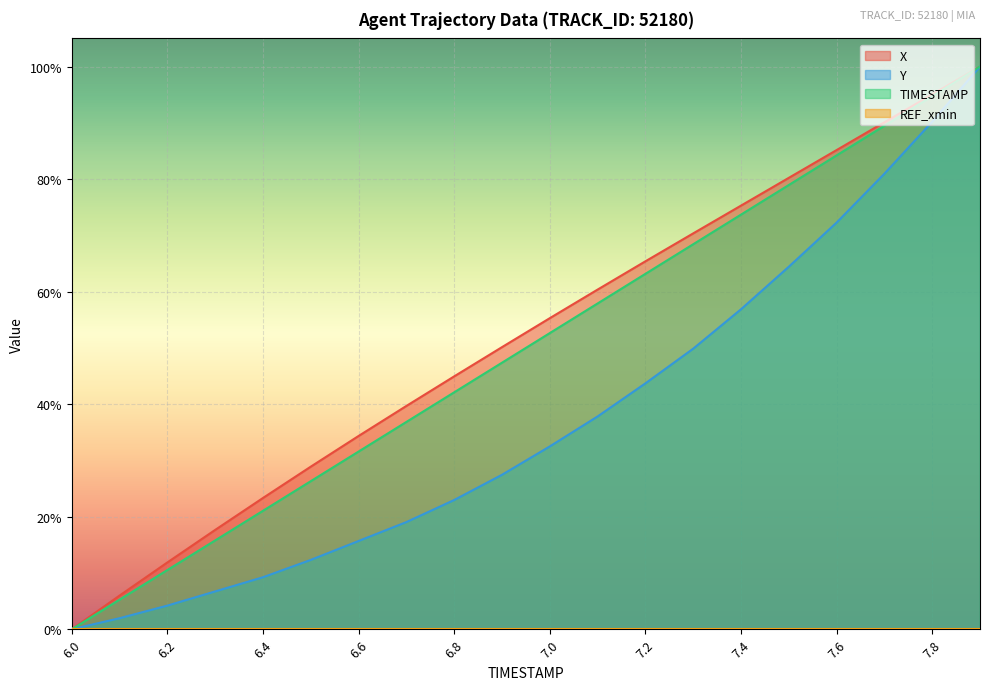

Reading left to right, what are all the values shown in this chart?

X: 6.0=0.0	6.1=0.1	6.2=0.1	6.3=0.2	6.4=0.2	6.5=0.3	6.6=0.3	6.7=0.4	6.8=0.4	6.9=0.5	7.0=0.6	7.1=0.6	7.2=0.7	7.3=0.7	7.4=0.8	7.5=0.8	7.6=0.9	7.7=0.9	7.8=1.0	7.9=1.0
Y: 6.0=0.0	6.1=0.0	6.2=0.0	6.3=0.1	6.4=0.1	6.5=0.1	6.6=0.2	6.7=0.2	6.8=0.2	6.9=0.3	7.0=0.3	7.1=0.4	7.2=0.4	7.3=0.5	7.4=0.6	7.5=0.6	7.6=0.7	7.7=0.8	7.8=0.9	7.9=1.0
TIMESTAMP: 6.0=0.0	6.1=0.1	6.2=0.1	6.3=0.2	6.4=0.2	6.5=0.3	6.6=0.3	6.7=0.4	6.8=0.4	6.9=0.5	7.0=0.5	7.1=0.6	7.2=0.6	7.3=0.7	7.4=0.7	7.5=0.8	7.6=0.8	7.7=0.9	7.8=0.9	7.9=1.0